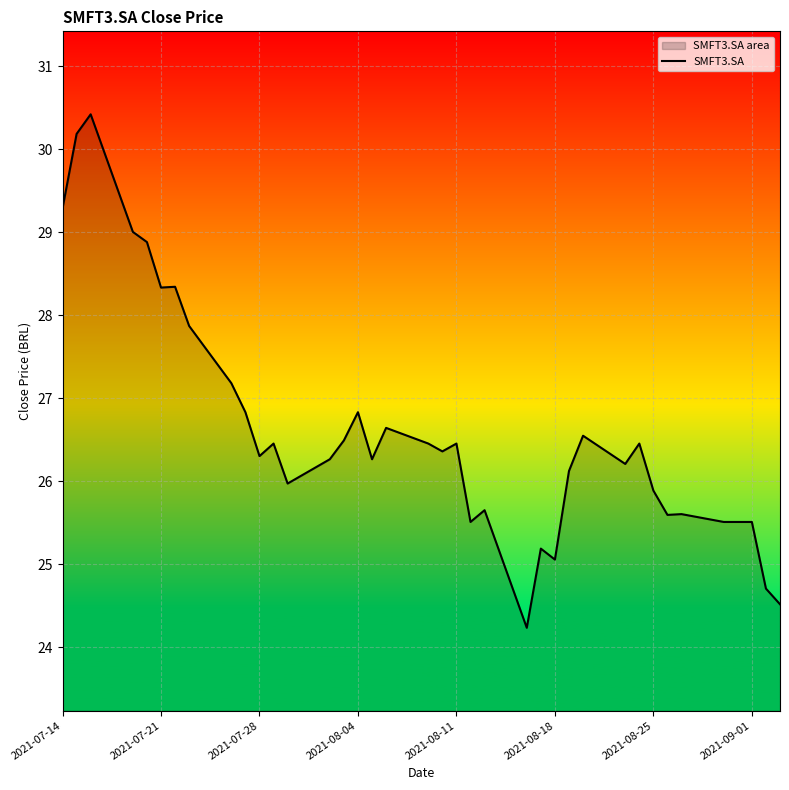

What is the smallest value displayed?

24.2